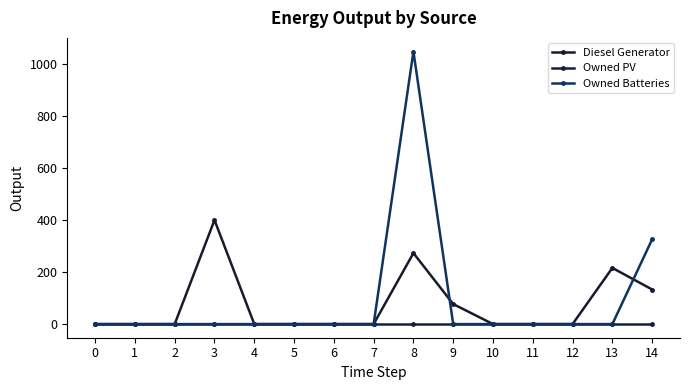

Which series has the widest spread of values?

Owned Batteries